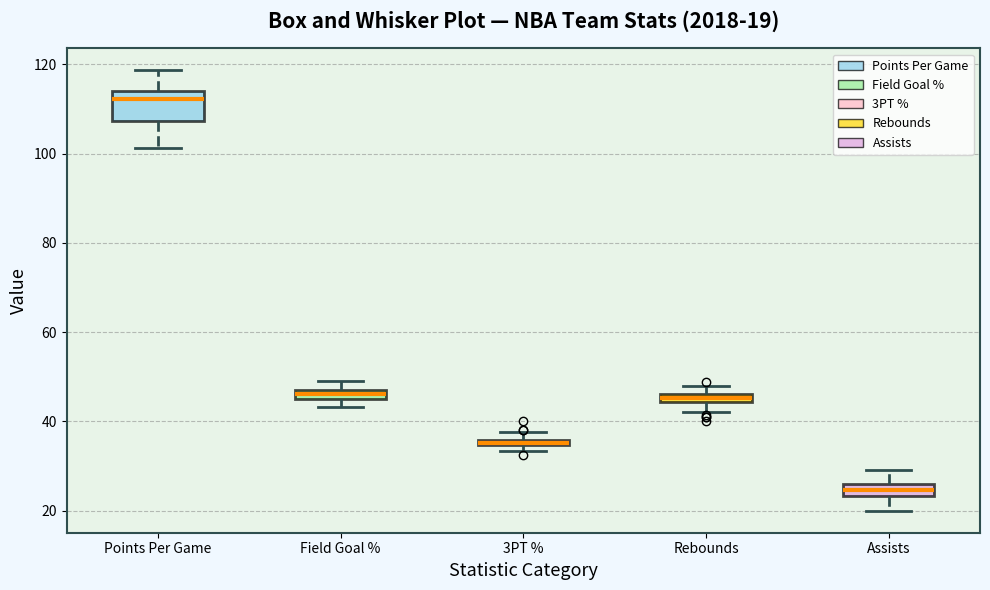

Which box has the highest median line?

Points Per Game